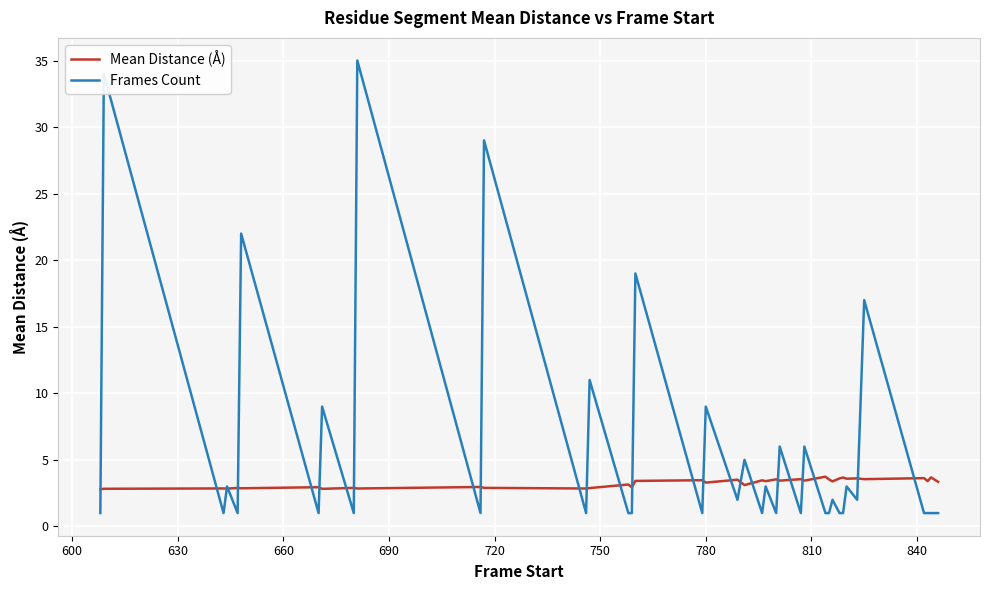

Rank the series by their average value, from lowest to highest.

Mean Distance (Å), Frames Count